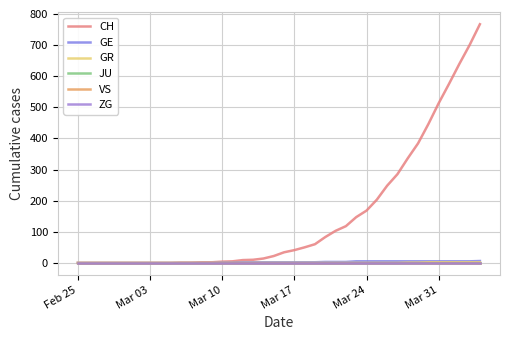

True or false: CH and GR cross at least once.

False